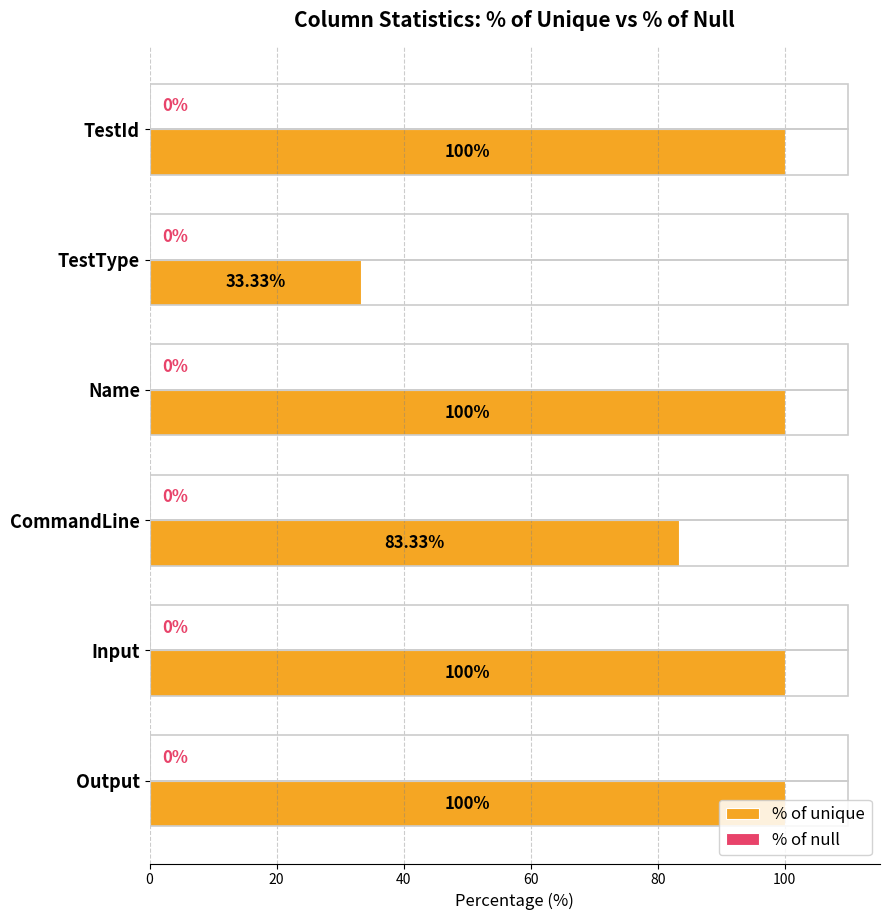

Approximately how many times larger is the value at CommandLine compared to Input?

0.8